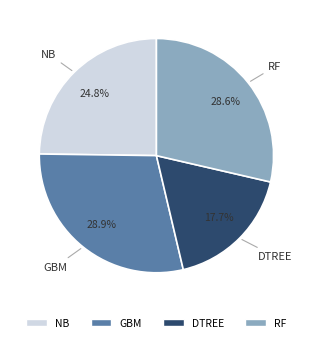

How many slices are in this pie chart?

4